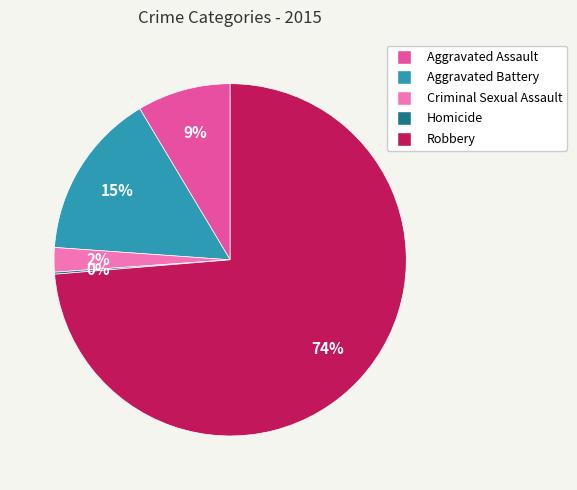

To the nearest percent, what portion does Criminal Sexual Assault represent?

2%